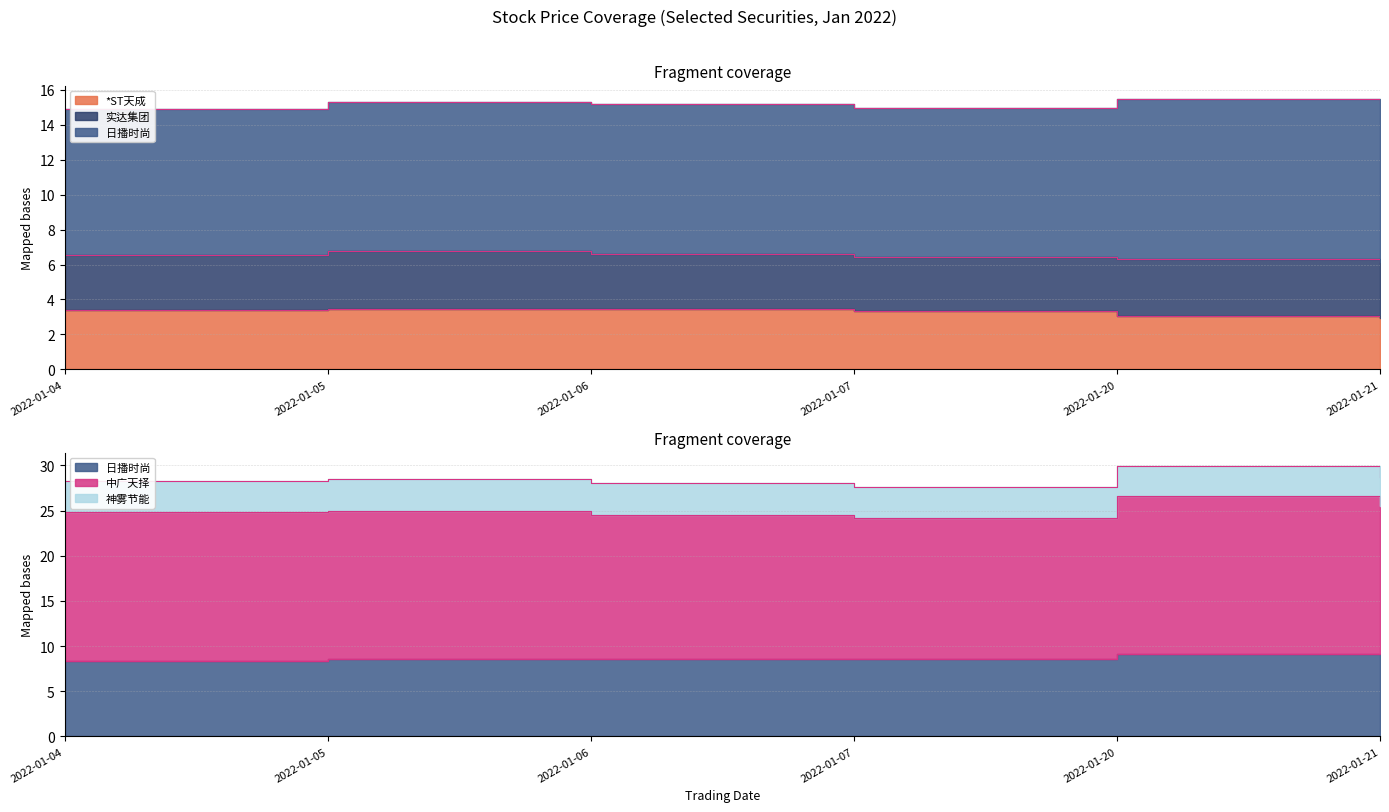

In 中广天择, how many points are higher than both neighbors (excluding endpoints)?

1